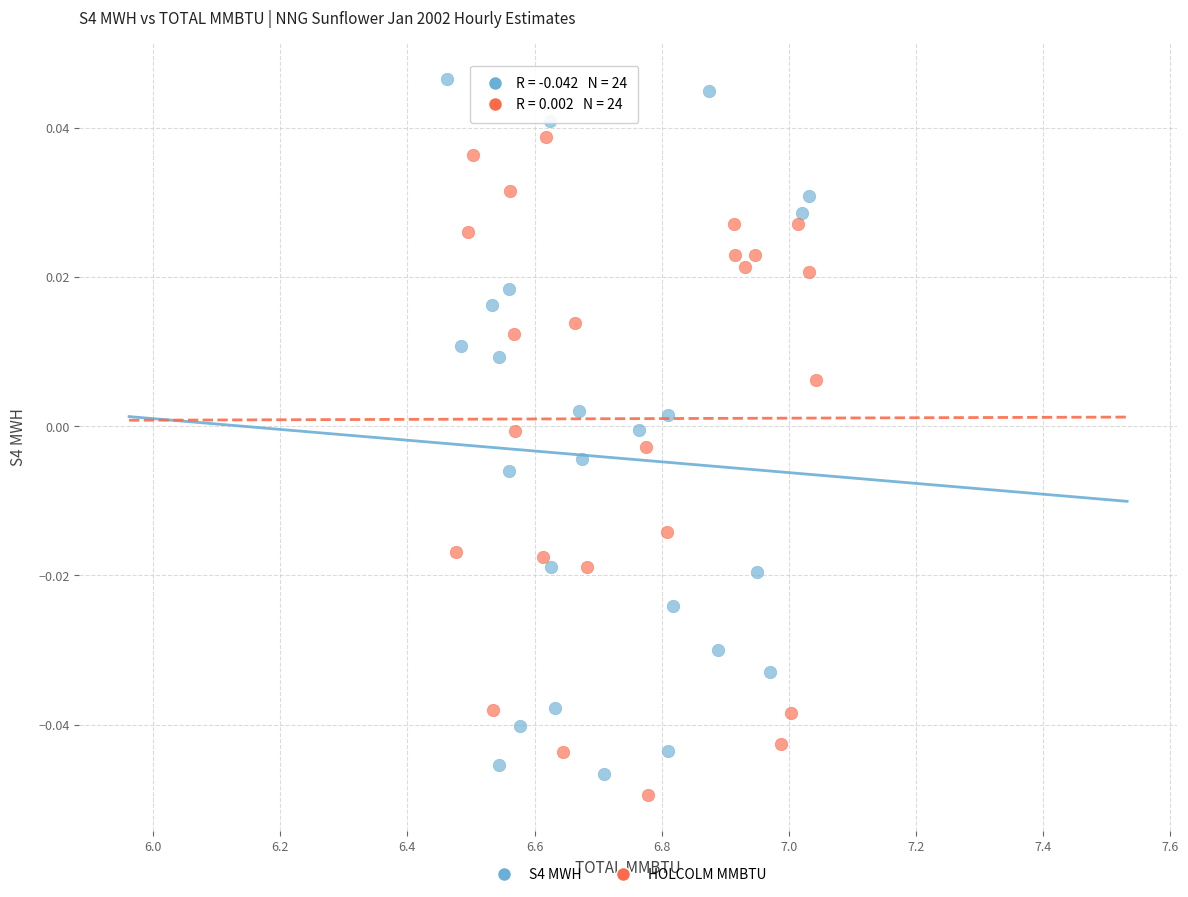

Which series contains the highest Y value?

S4 MWH